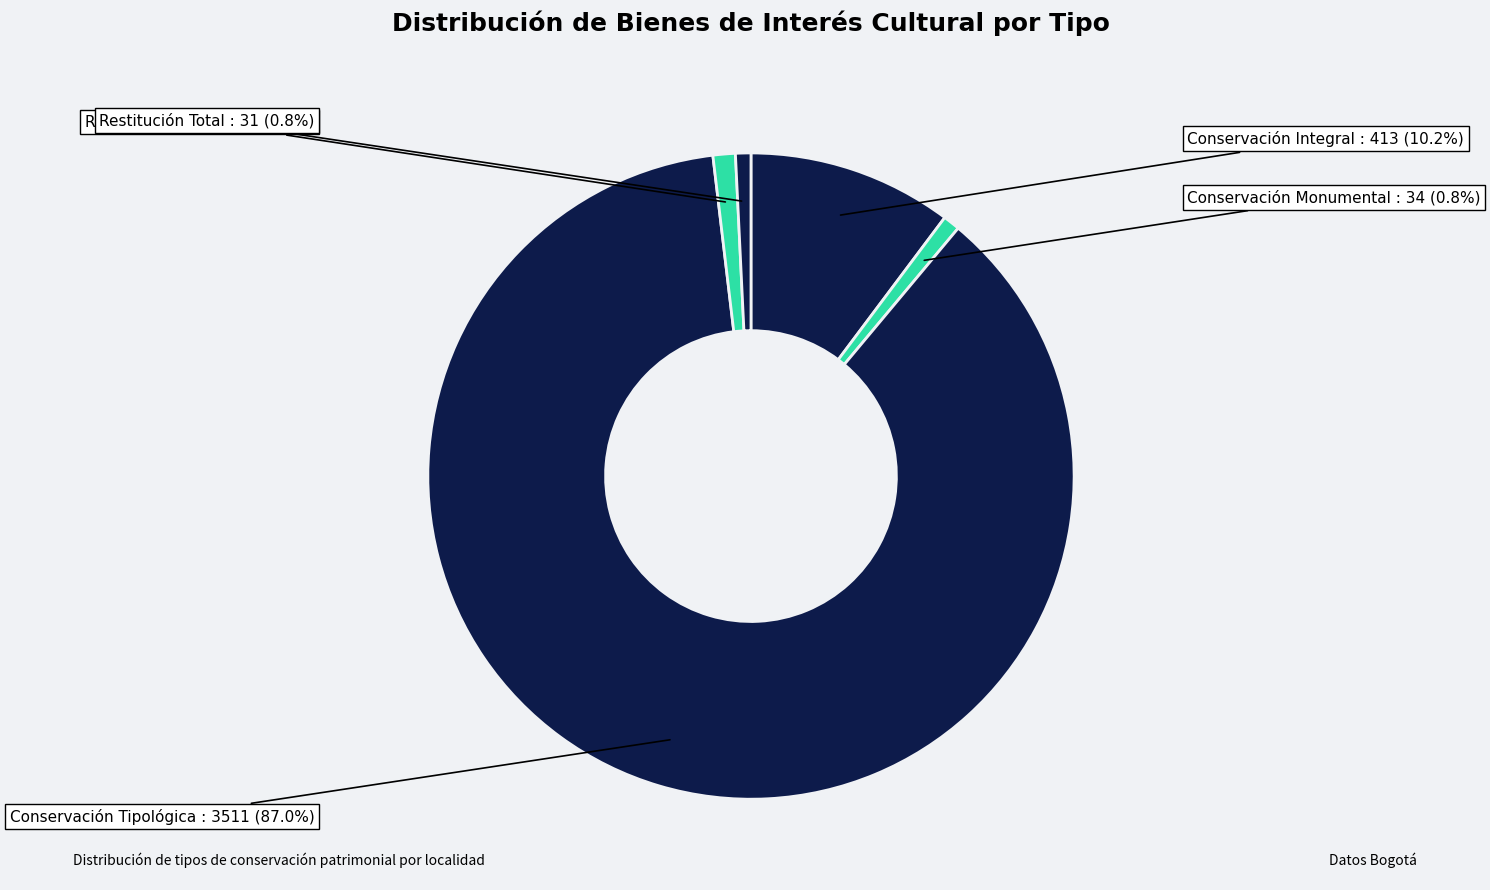

The Conservación Integral slice represents 1% of the pie. True or false?

False